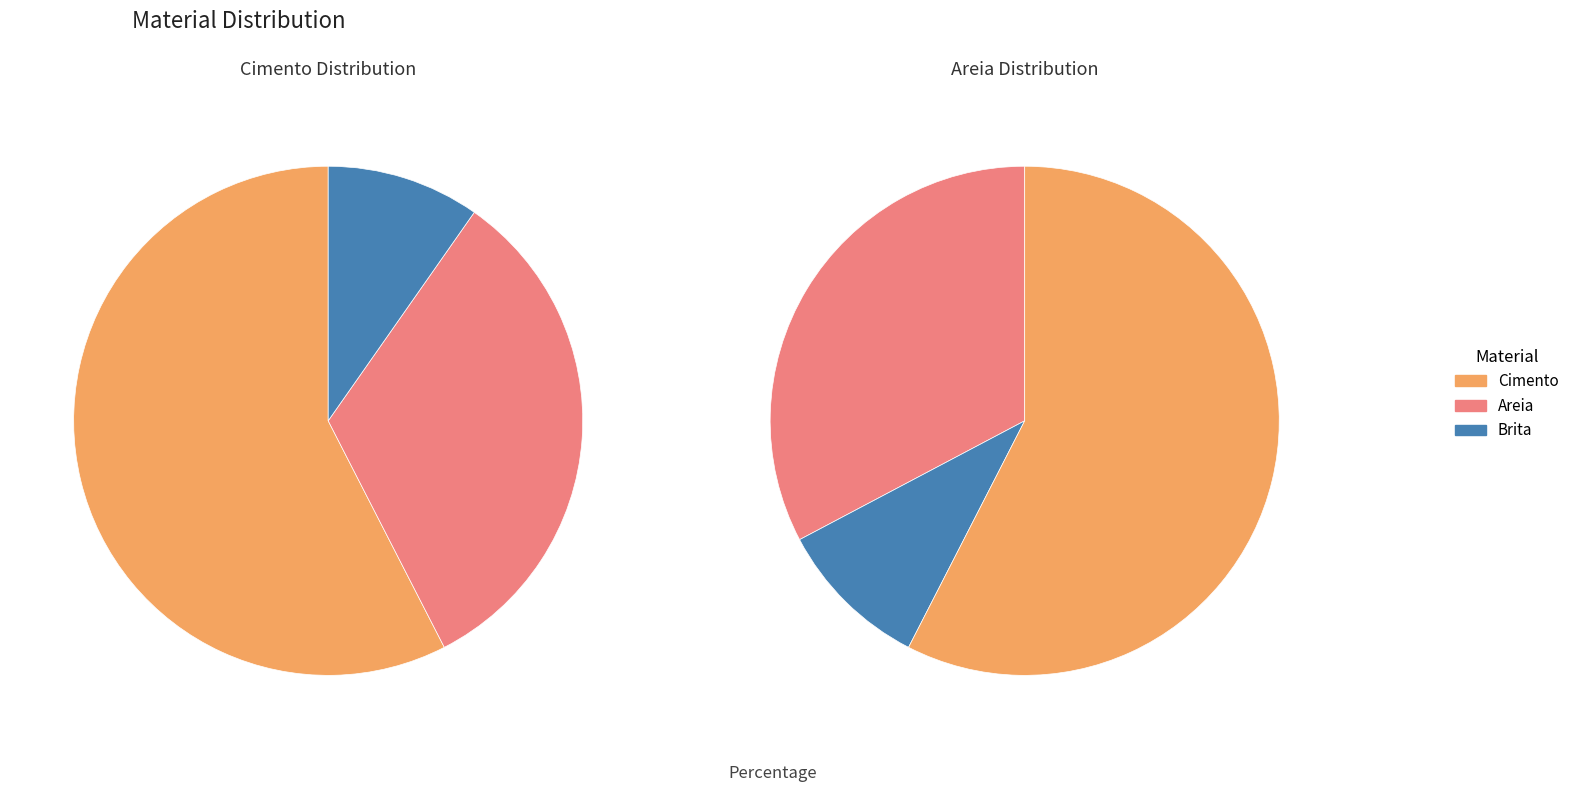

Rank the series at 19 from highest to lowest value.

Cimento, Areia, Brita